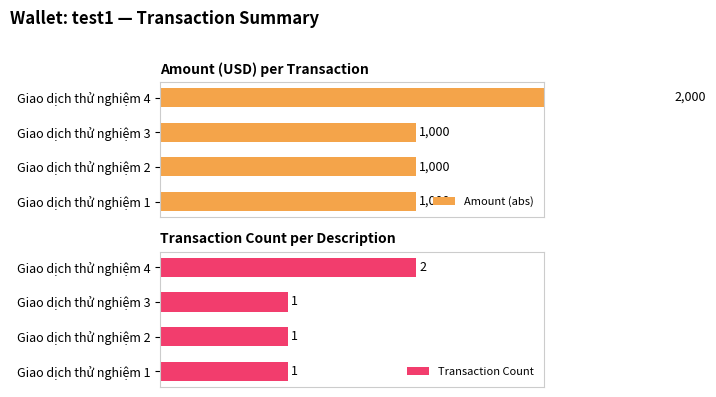

Which category has the highest value in the Transaction Count series?

Giao dịch thử nghiệm 4